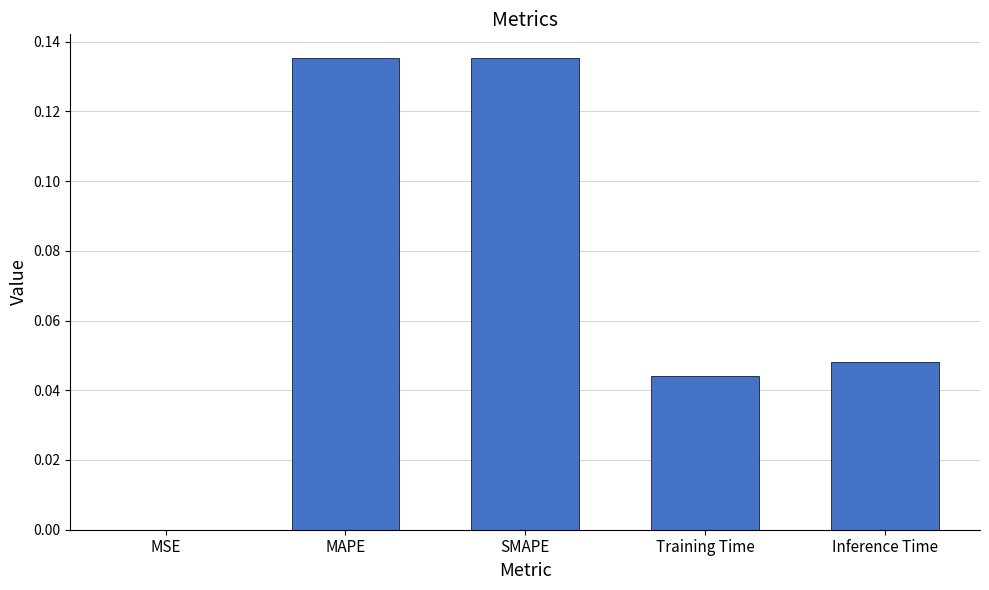

What is the sum of all values?

0.4